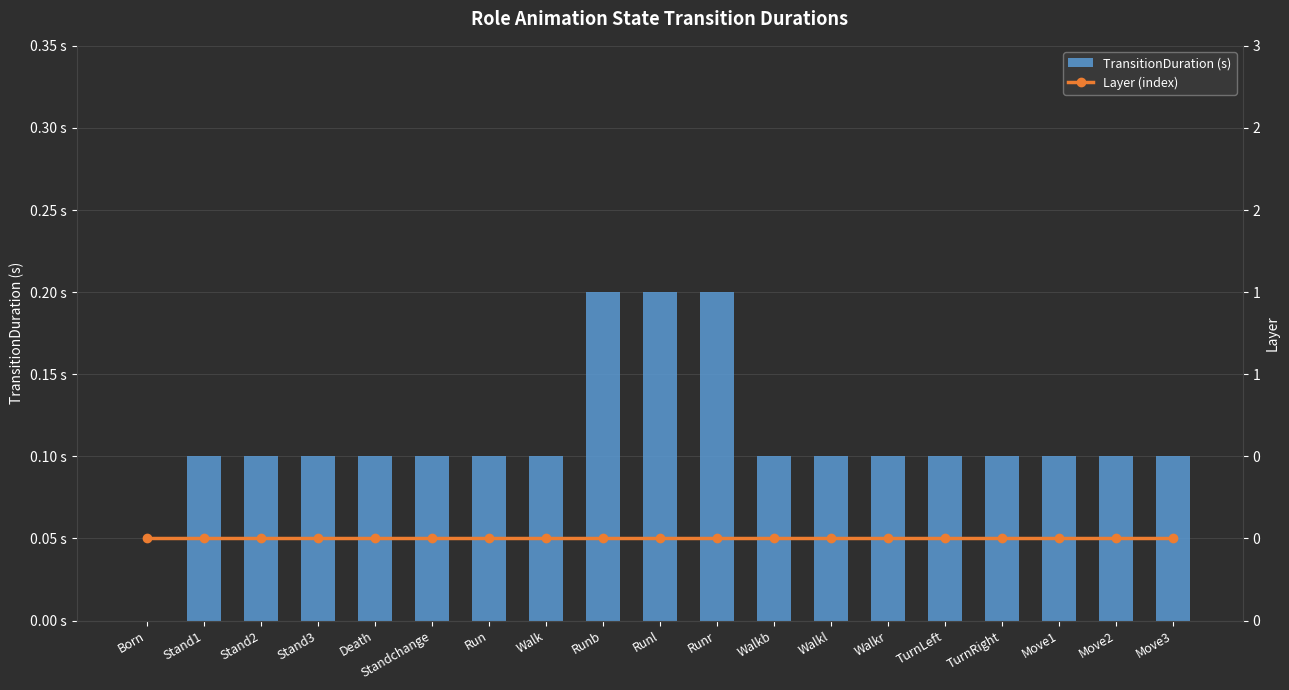

Which series has the widest spread of values?

TransitionDuration (s)